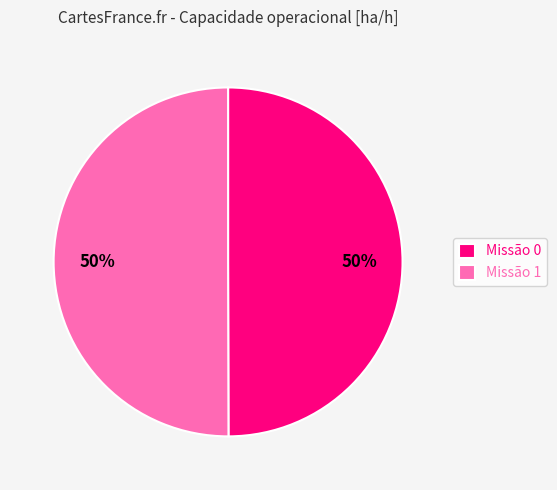

What percentage is the Missão 0 slice, to the nearest percent?

50%